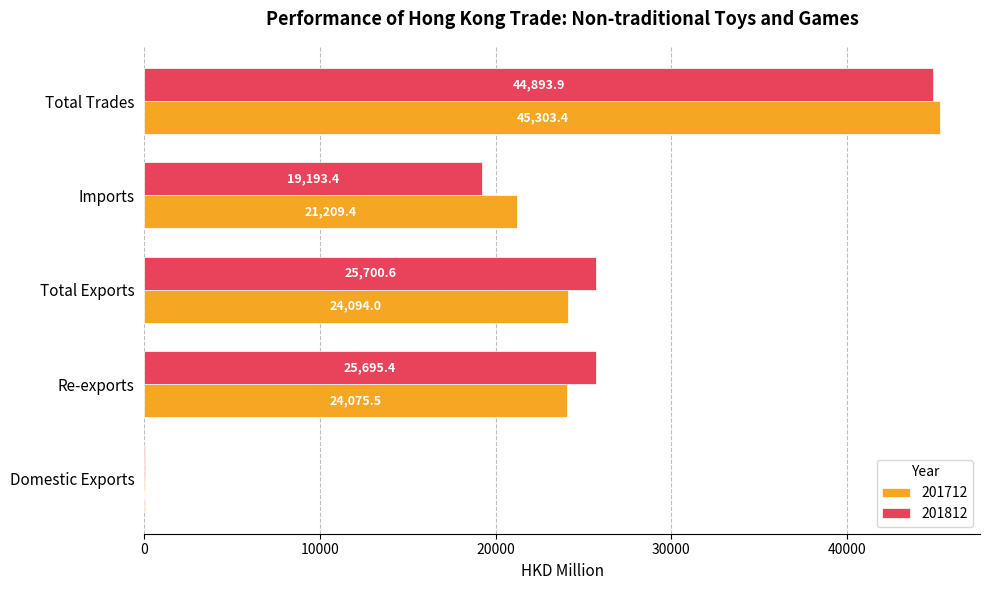

Which series has the largest total across all categories?

201812